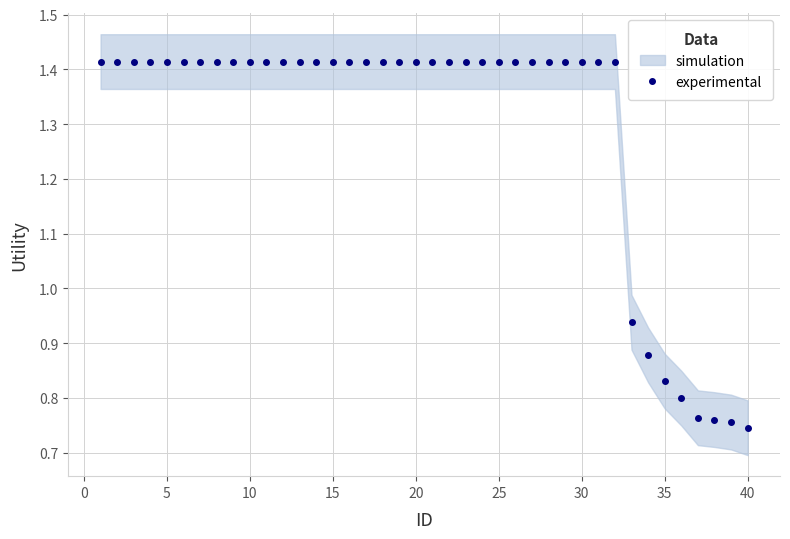

How many data points in experimental are above 1?

32